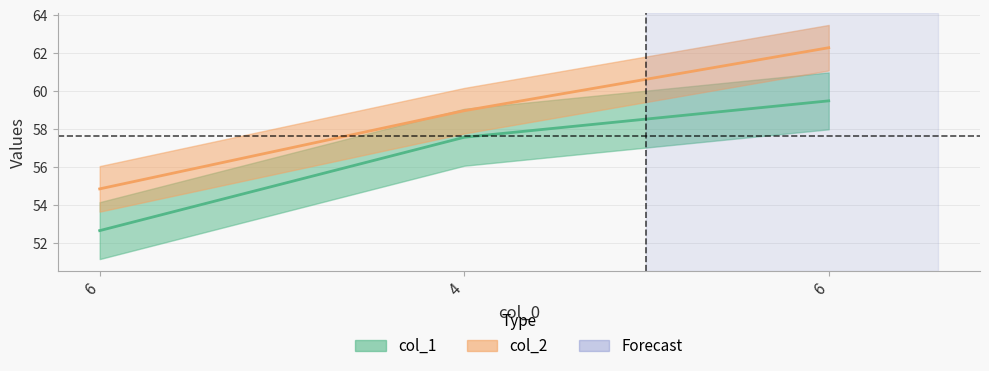

The col_2 series shows 33.3 at 4. True or false?

False